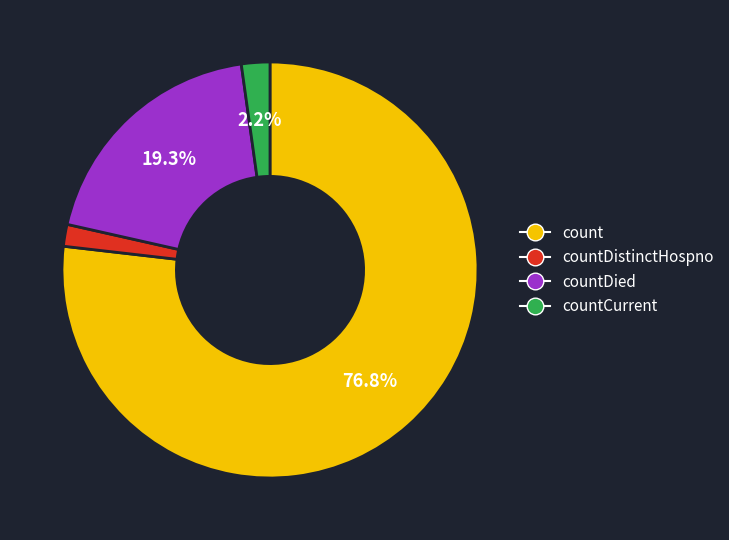

Is there a majority slice in this chart?

Yes